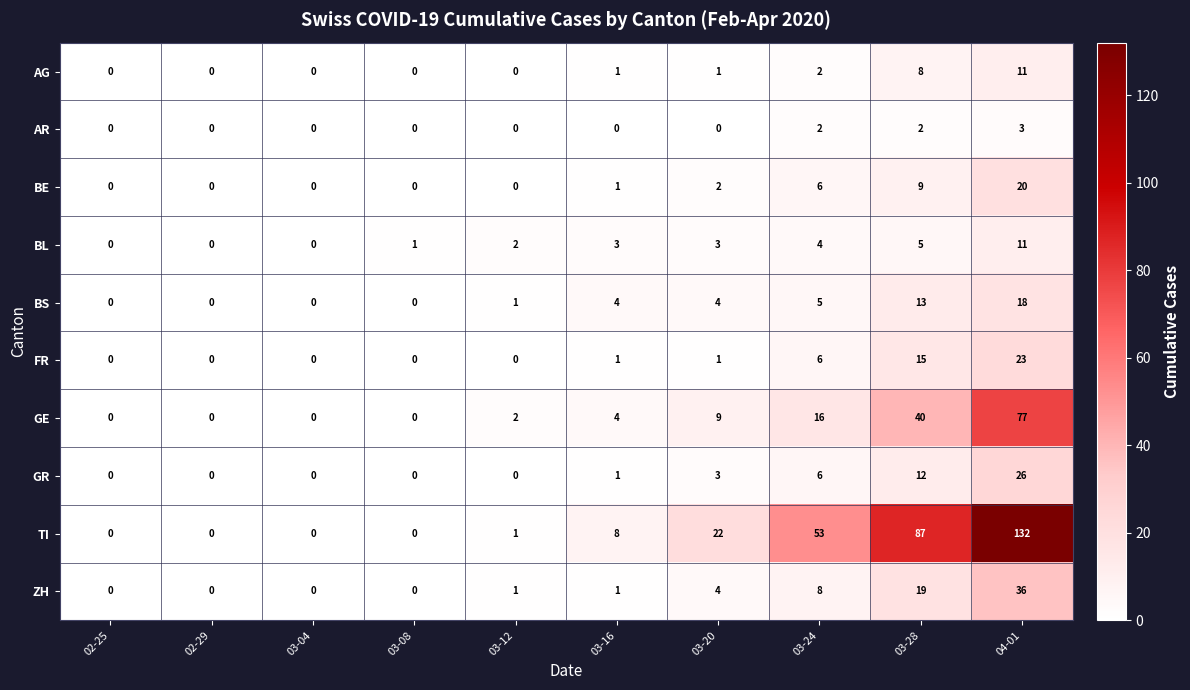

How many values in BS are above zero?

6